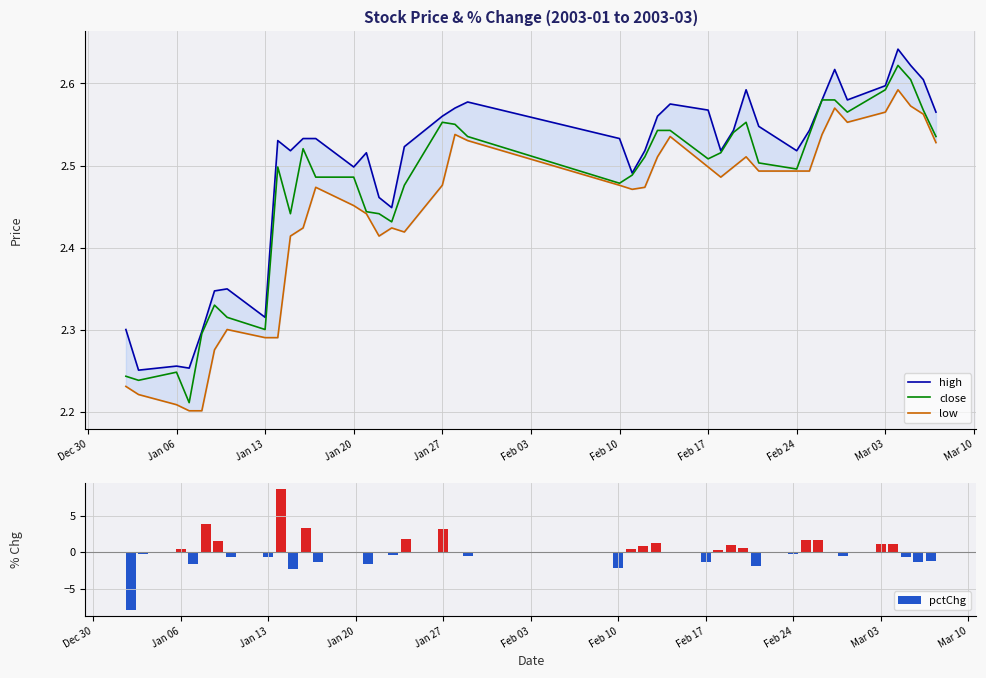

The pctChg series shows -1.0 at Feb 10. True or false?

False